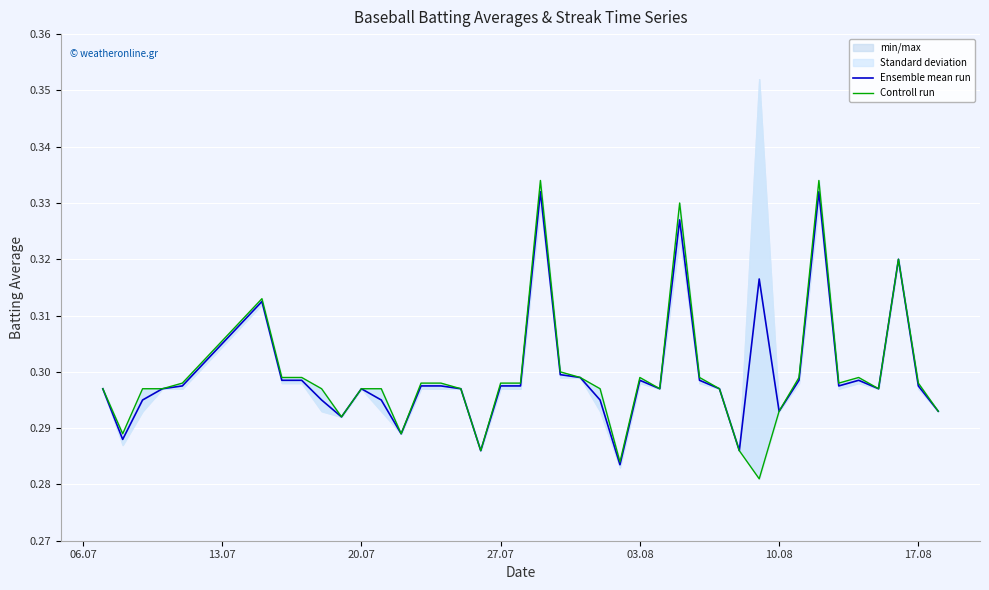

List the series in order of their peak value, lowest first.

Ensemble mean run, Controll run